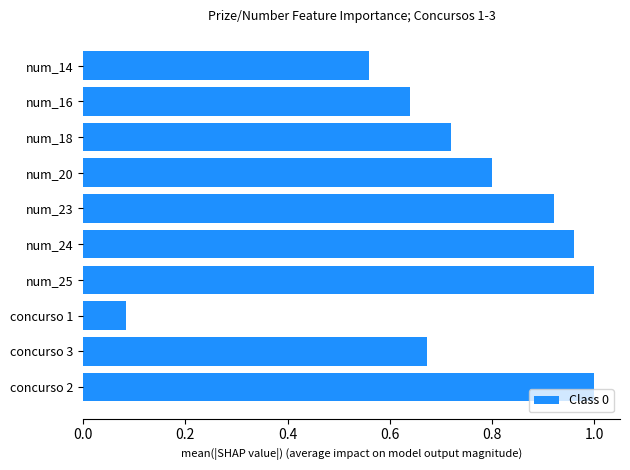

At which label is the value closest to 0?

concurso 1